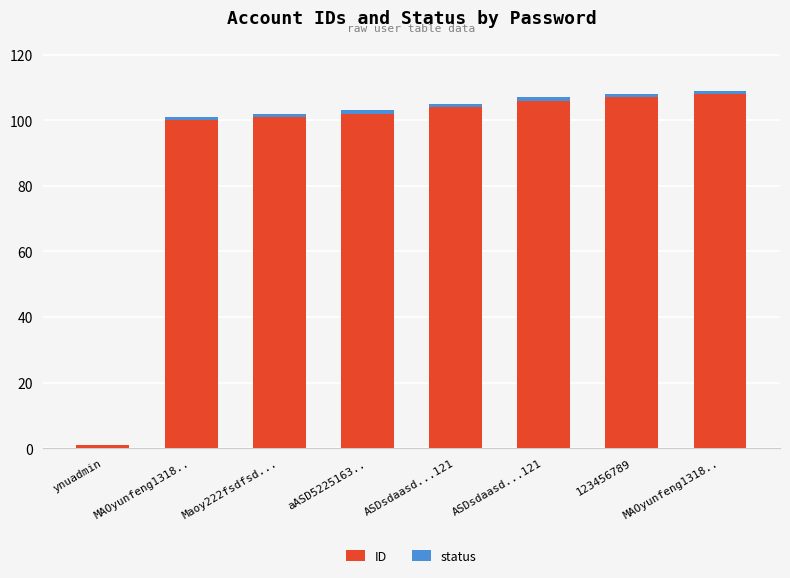

What is the difference between the ID values at ASDsdaasd...121 and aASD5225163..?

2